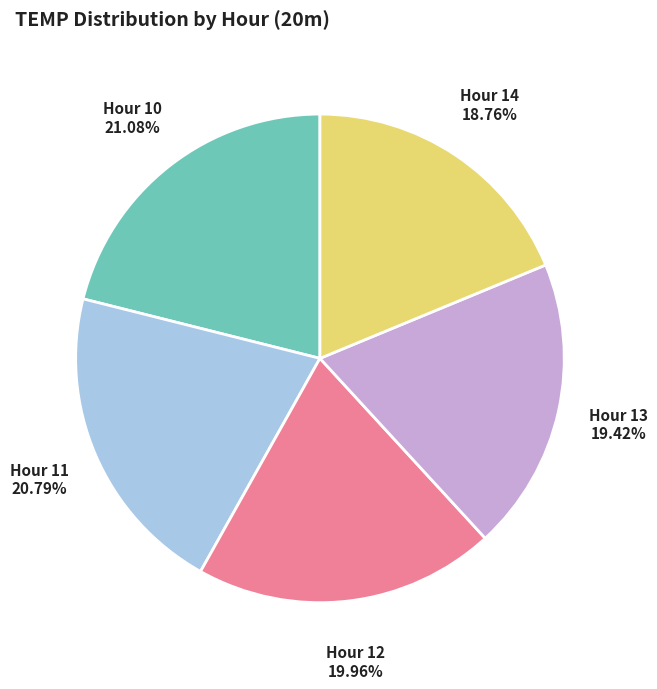

Does any single category account for the majority?

No